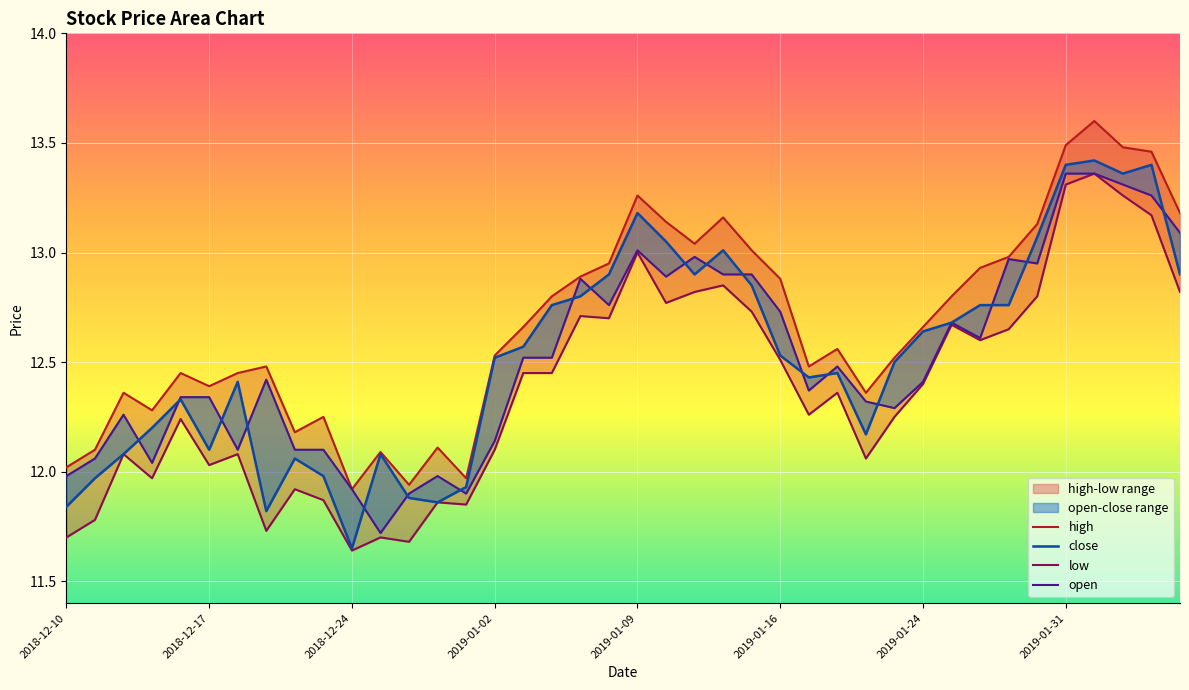

Where does the open series first go above 12?

2018-12-11